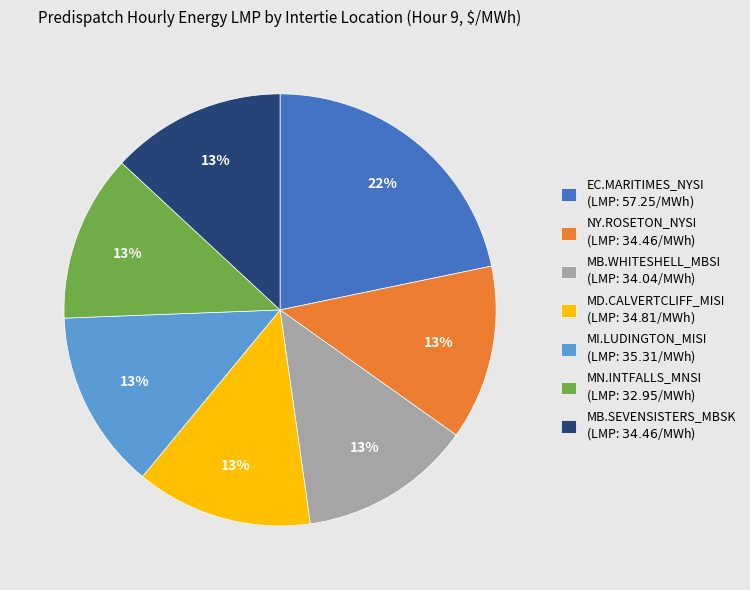

Is there a majority slice in this chart?

No